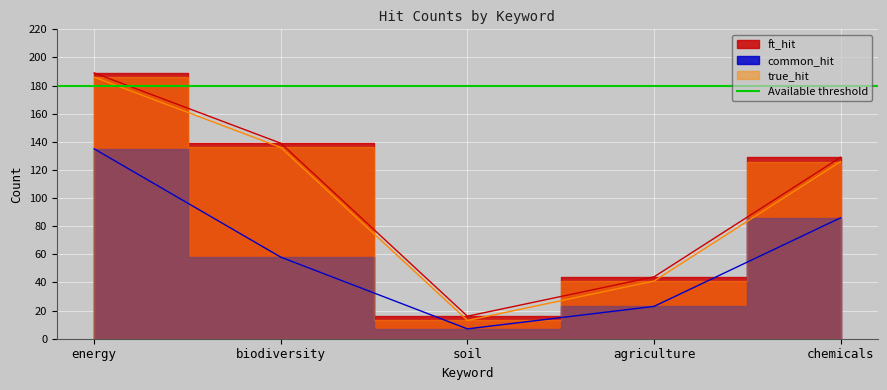

True or false: common_hit has a value of 3 at soil.

False